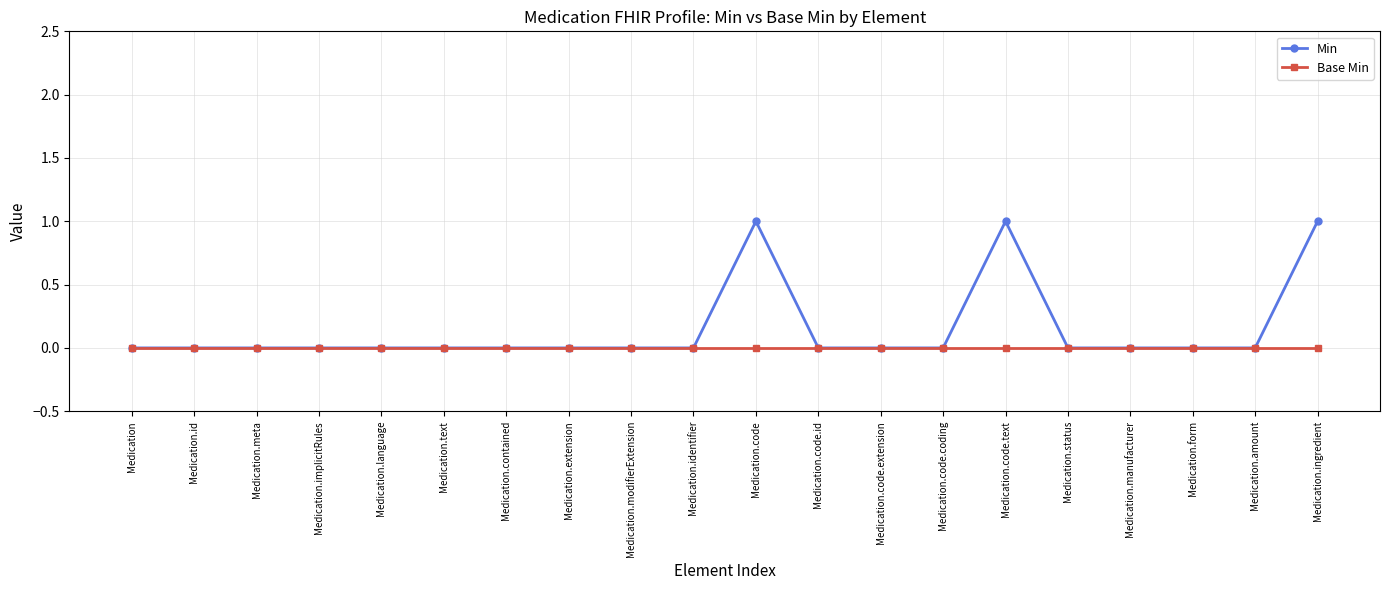

Is it true that Base Min equals 0 at Medication.language?

True